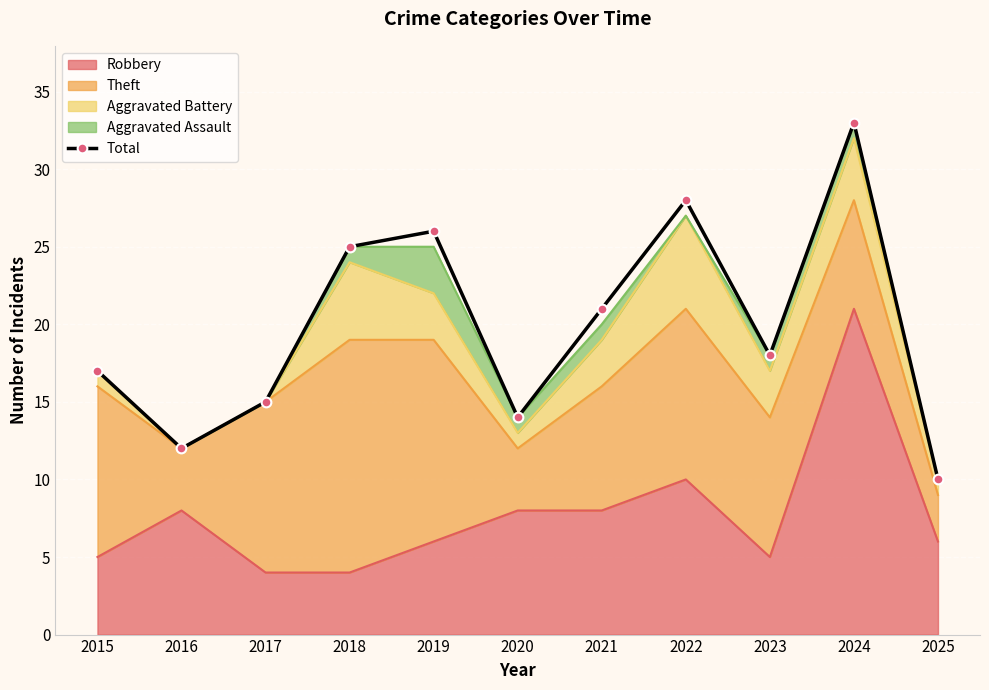

How many data points are less than 18?

5